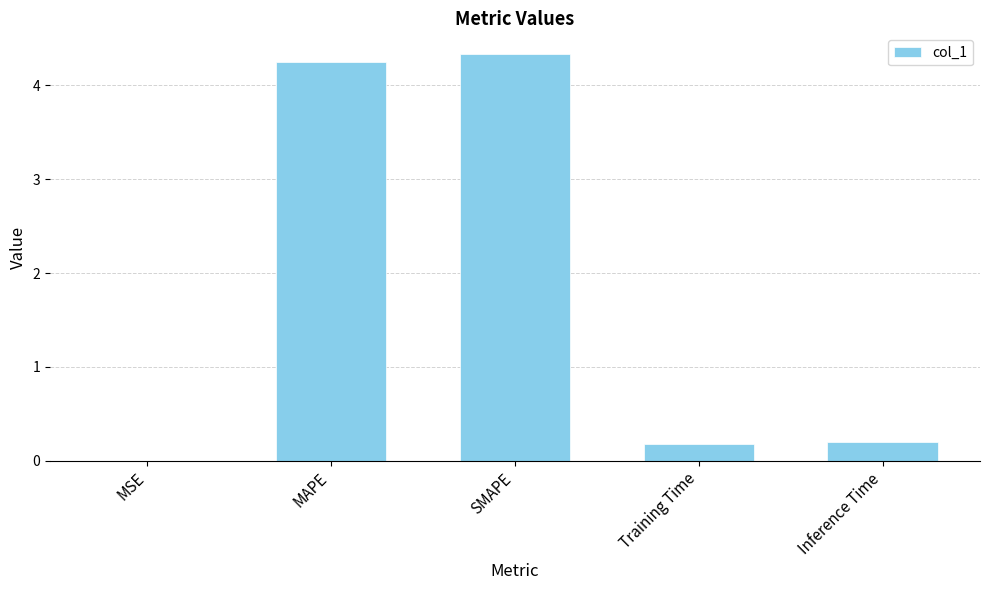

The value at Inference Time is 0.0. True or false?

False